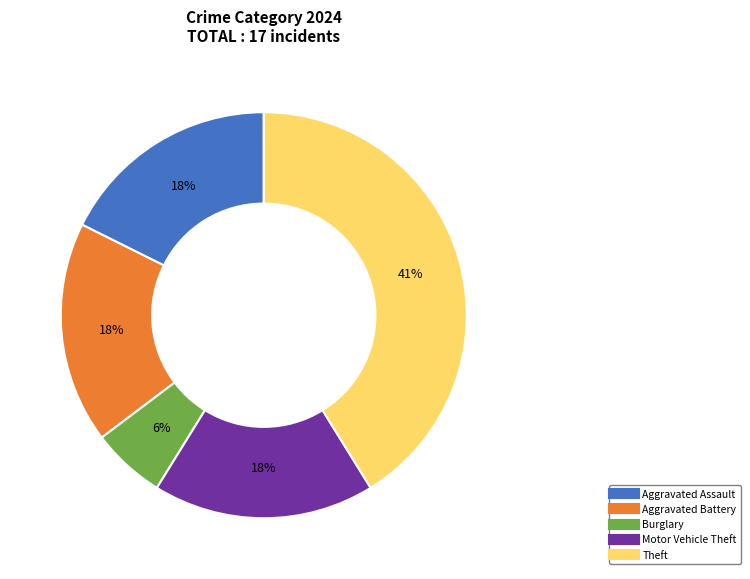

Does any single category account for the majority?

No